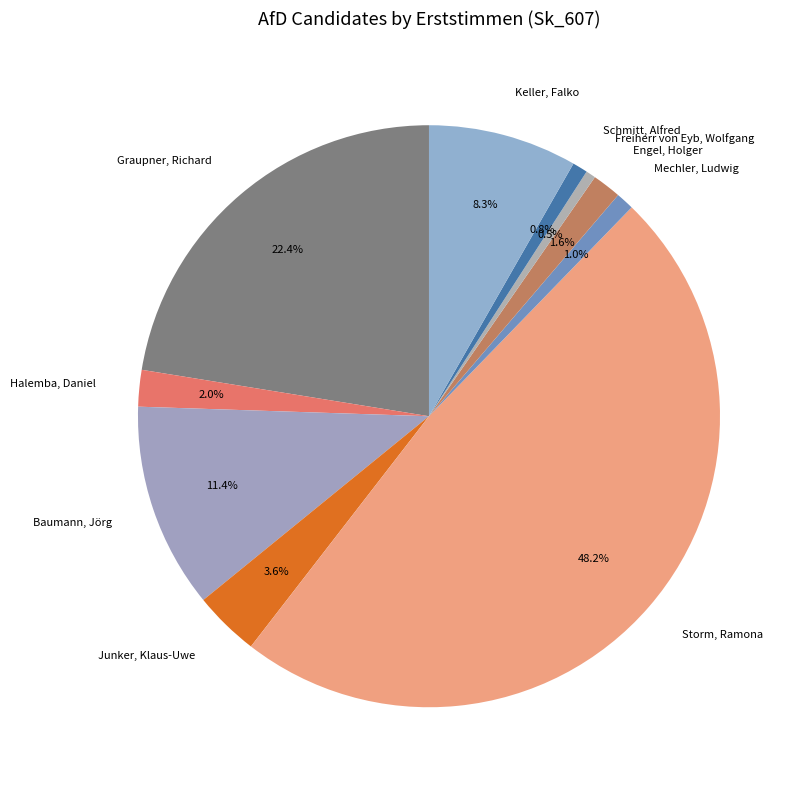

To the nearest percent, what is the difference between the largest and smallest slice percentages?

48%